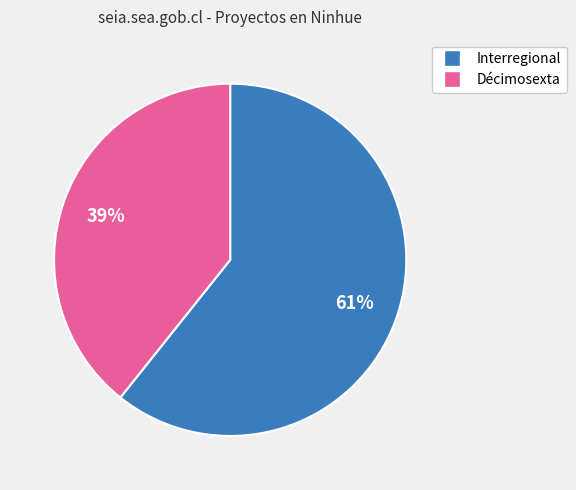

How many segments does this pie chart have?

2